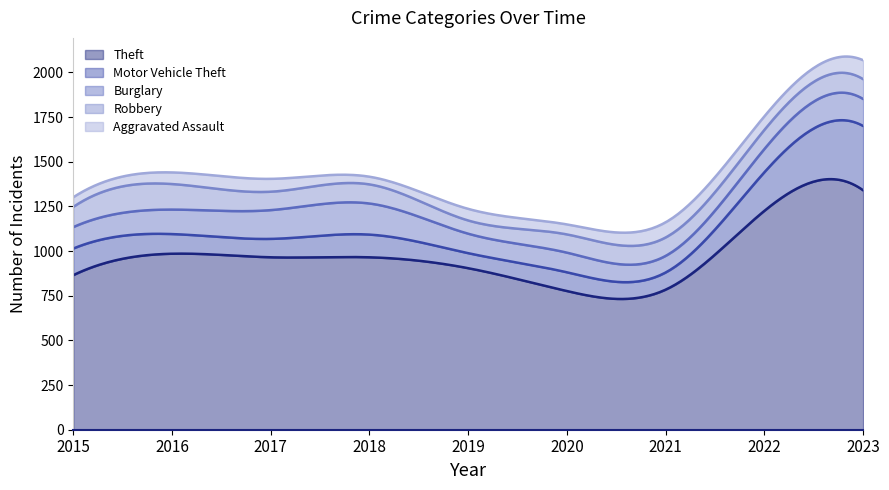

What is the average value of the Motor Vehicle Theft series?

150